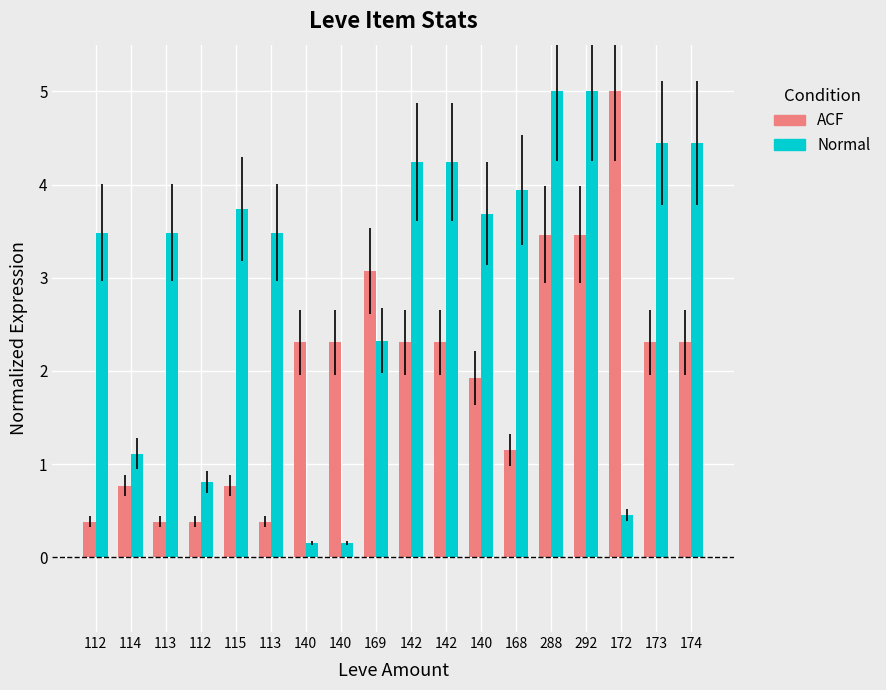

What is the greatest value displayed?

5.0